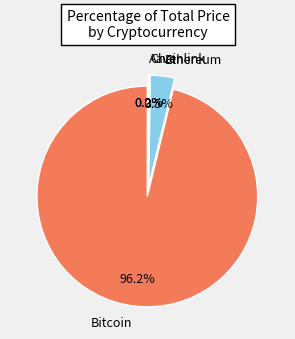

True or false: Ethereum accounts for 4% of the total.

True